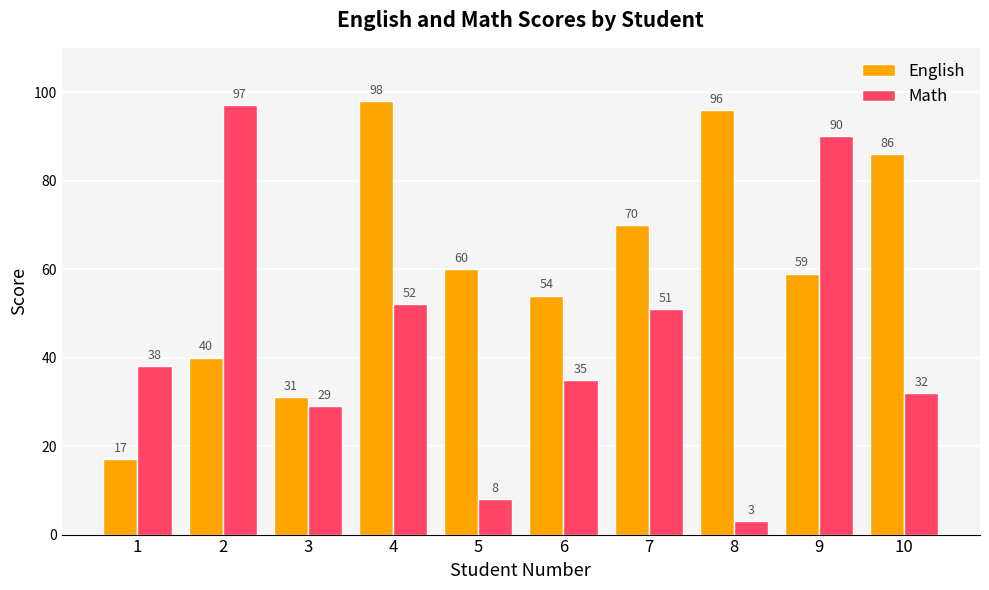

What is the difference between the maximum and second lowest values in the English series?

67